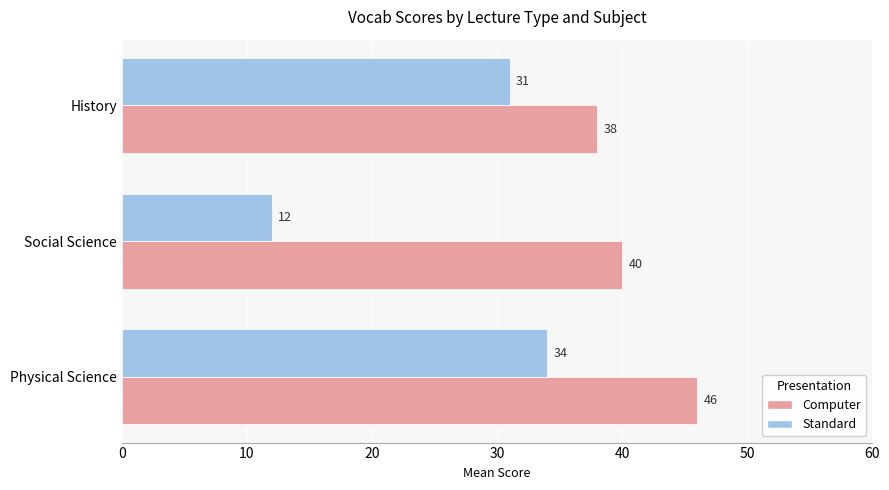

Is it true that Computer equals 46 at Physical Science?

True